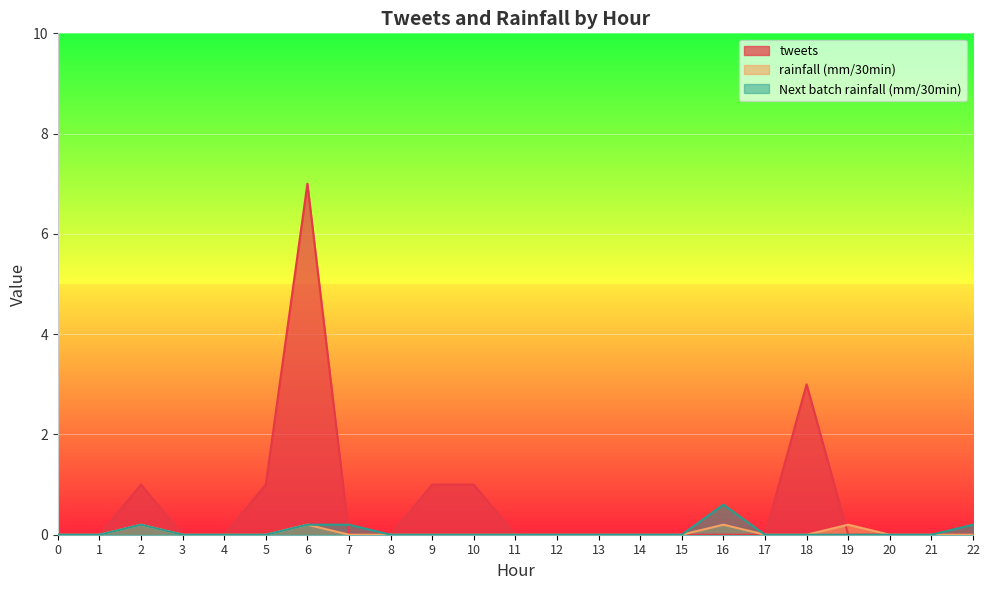

How many lines are shown in the chart?

3